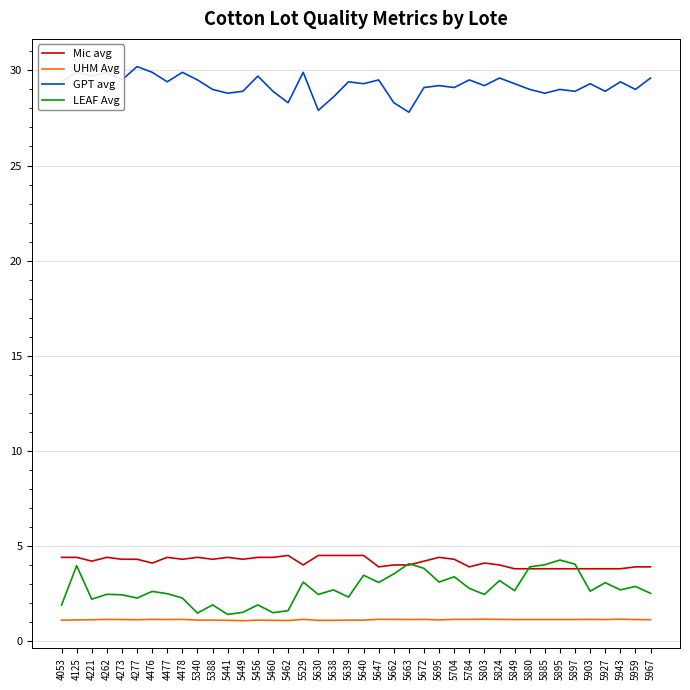

What is the difference between the GPT avg values at 5897 and 5663?

1.1